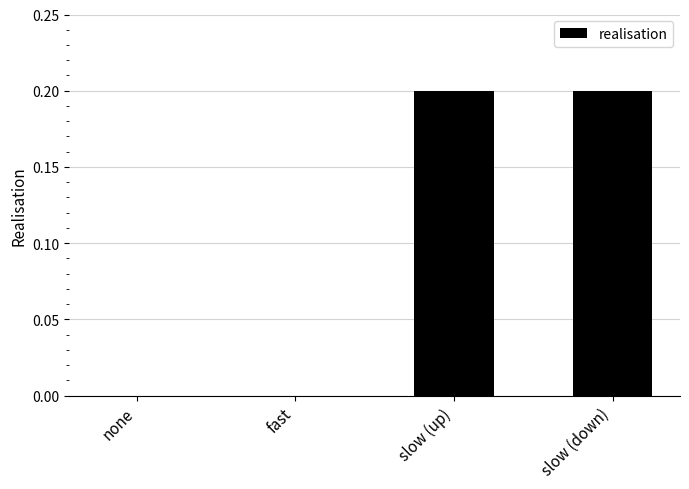

How many data points does each series have?

4